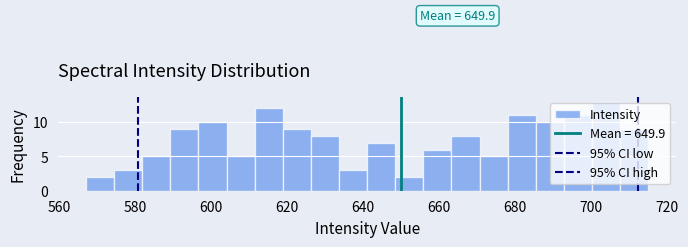

Around what value on the x-axis is the tallest bar? Give the approximate position of its centre, as read against the axis.

704